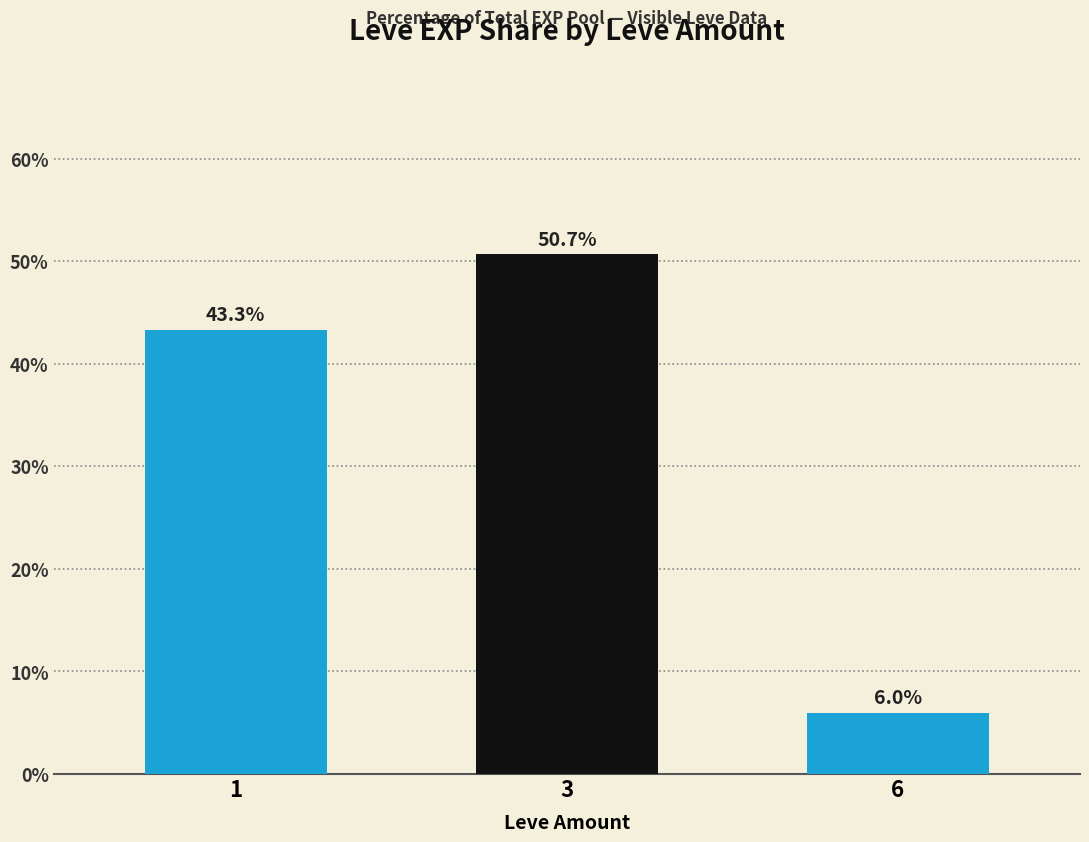

List the labels in order of value, largest first.

3, 1, 6